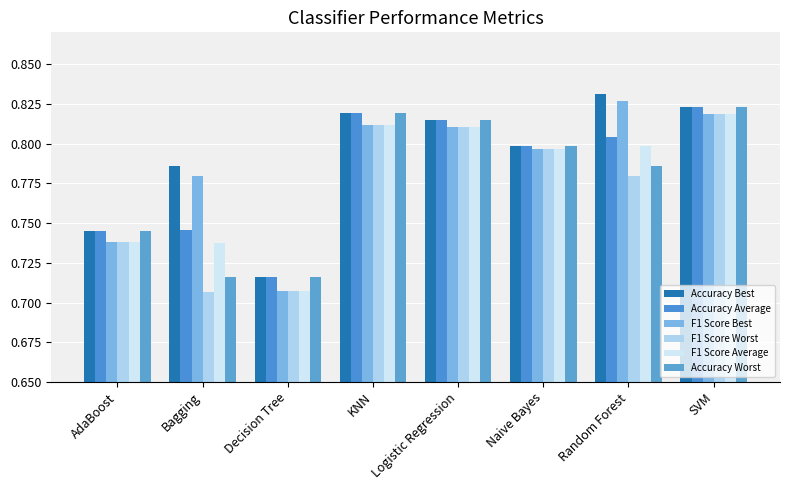

List the labels in order of Accuracy Best value, largest first.

Random Forest, SVM, KNN, Logistic Regression, Naive Bayes, Bagging, AdaBoost, Decision Tree